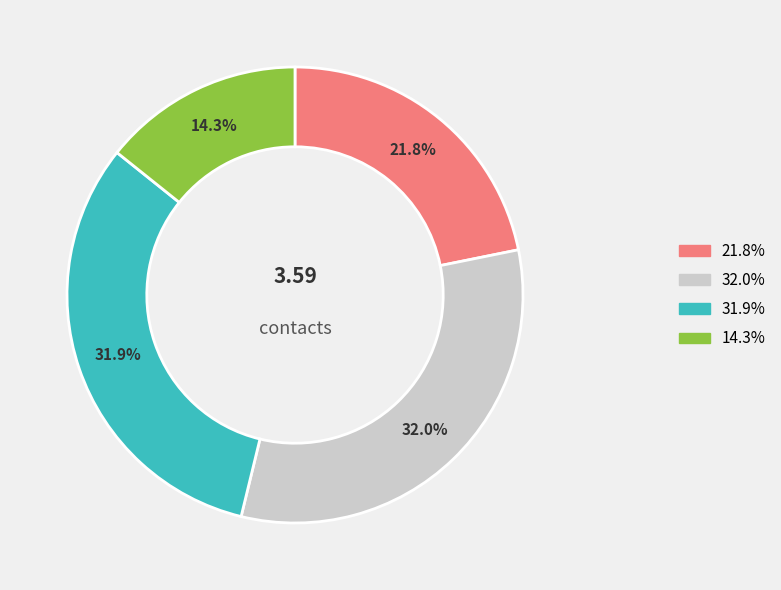

Is there a majority slice in this chart?

No